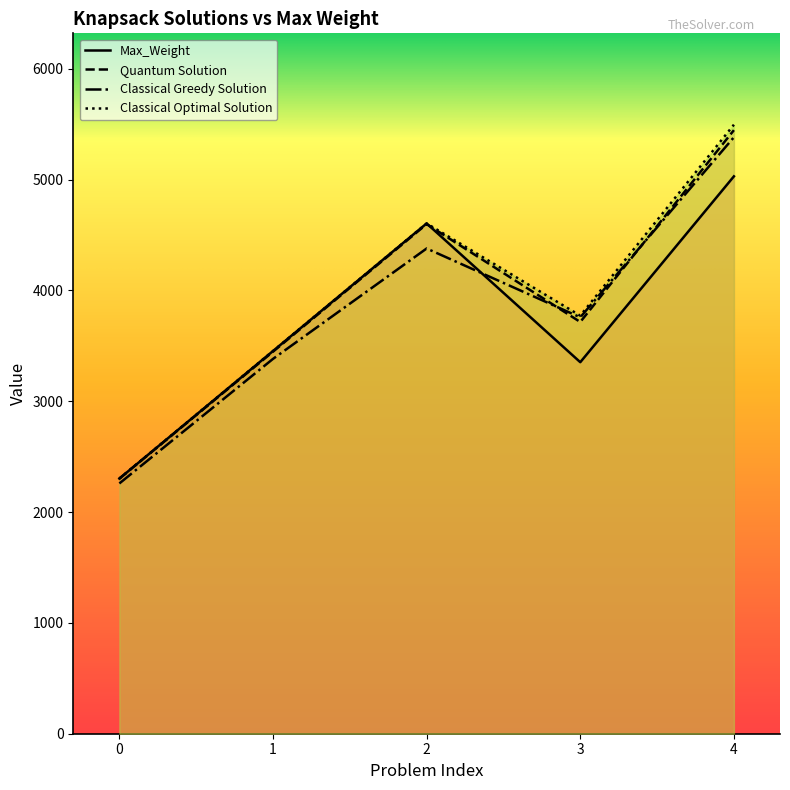

What is the difference between the Classical Greedy Solution values at 3 and 2?

621